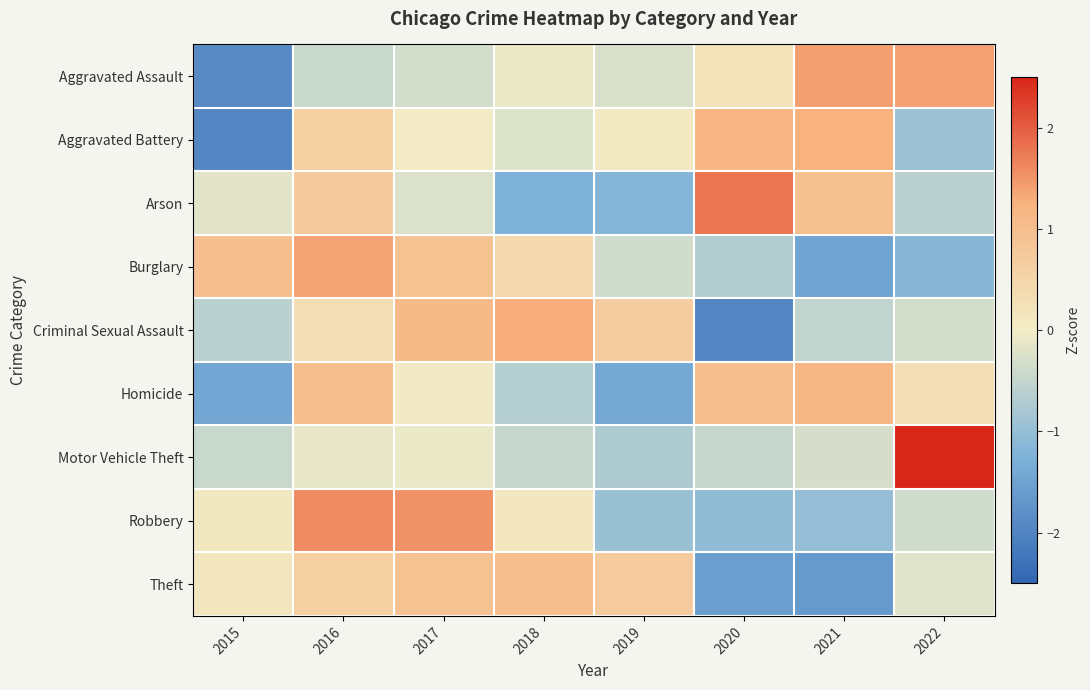

Reading right to left, what are all the values shown in this chart?

Aggravated Assault: 2022=1.4	2021=1.4	2020=0.2	2019=-0.3	2018=-0.1	2017=-0.3	2016=-0.4	2015=-1.9
Aggravated Battery: 2022=-0.9	2021=1.2	2020=1.2	2019=0.1	2018=-0.2	2017=0.0	2016=0.6	2015=-2.0
Arson: 2022=-0.6	2021=0.9	2020=1.8	2019=-1.2	2018=-1.2	2017=-0.2	2016=0.8	2015=-0.2
Burglary: 2022=-1.2	2021=-1.5	2020=-0.7	2019=-0.4	2018=0.4	2017=0.9	2016=1.4	2015=1.0
Criminal Sexual Assault: 2022=-0.3	2021=-0.5	2020=-2.0	2019=0.7	2018=1.3	2017=1.1	2016=0.3	2015=-0.6
Homicide: 2022=0.3	2021=1.1	2020=1.0	2019=-1.4	2018=-0.7	2017=0.0	2016=1.0	2015=-1.4
Motor Vehicle Theft: 2022=2.6	2021=-0.3	2020=-0.5	2019=-0.7	2018=-0.5	2017=-0.1	2016=-0.1	2015=-0.4
Robbery: 2022=-0.4	2021=-1.0	2020=-1.0	2019=-0.9	2018=0.1	2017=1.5	2016=1.6	2015=0.1
Theft: 2022=-0.2	2021=-1.6	2020=-1.6	2019=0.7	2018=1.0	2017=0.9	2016=0.6	2015=0.2